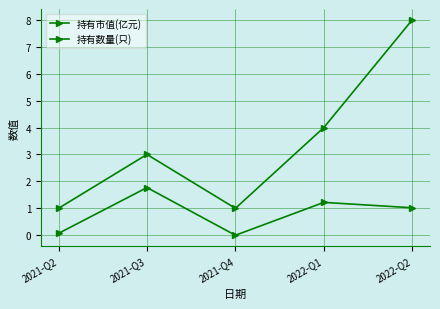

True or false: 持有数量(只) and 持有市值(亿元) intersect in this chart.

False